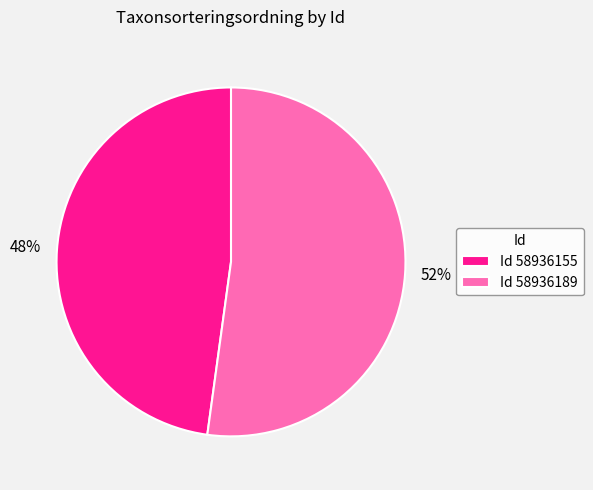

What is the majority slice?

Id 58936189